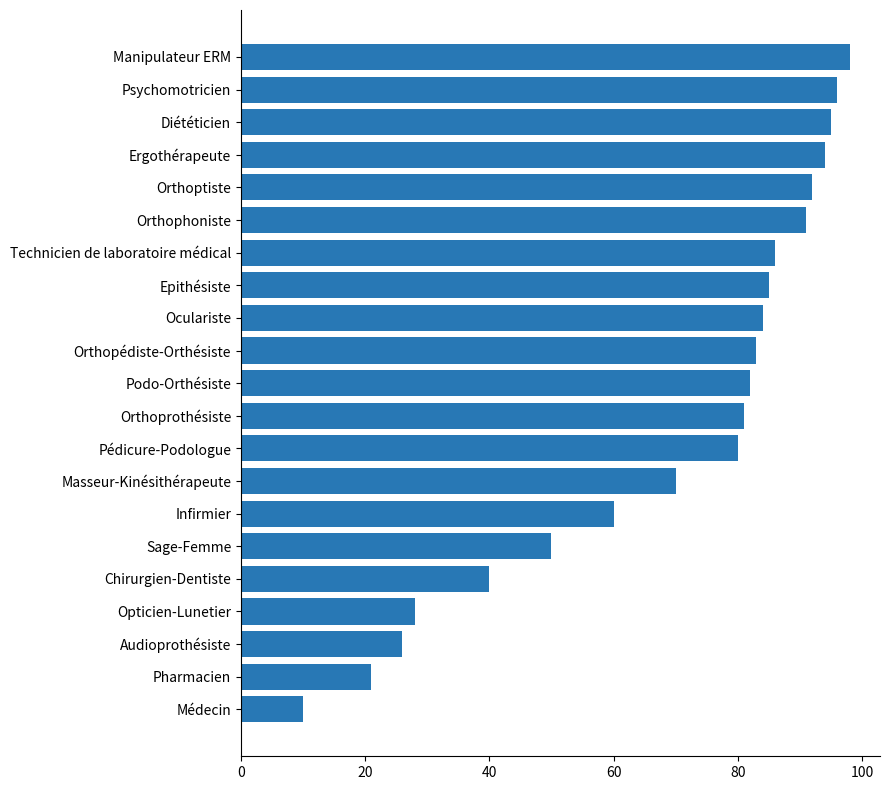

Approximately how many times larger is the value at Diététicien compared to Manipulateur ERM?

1.0